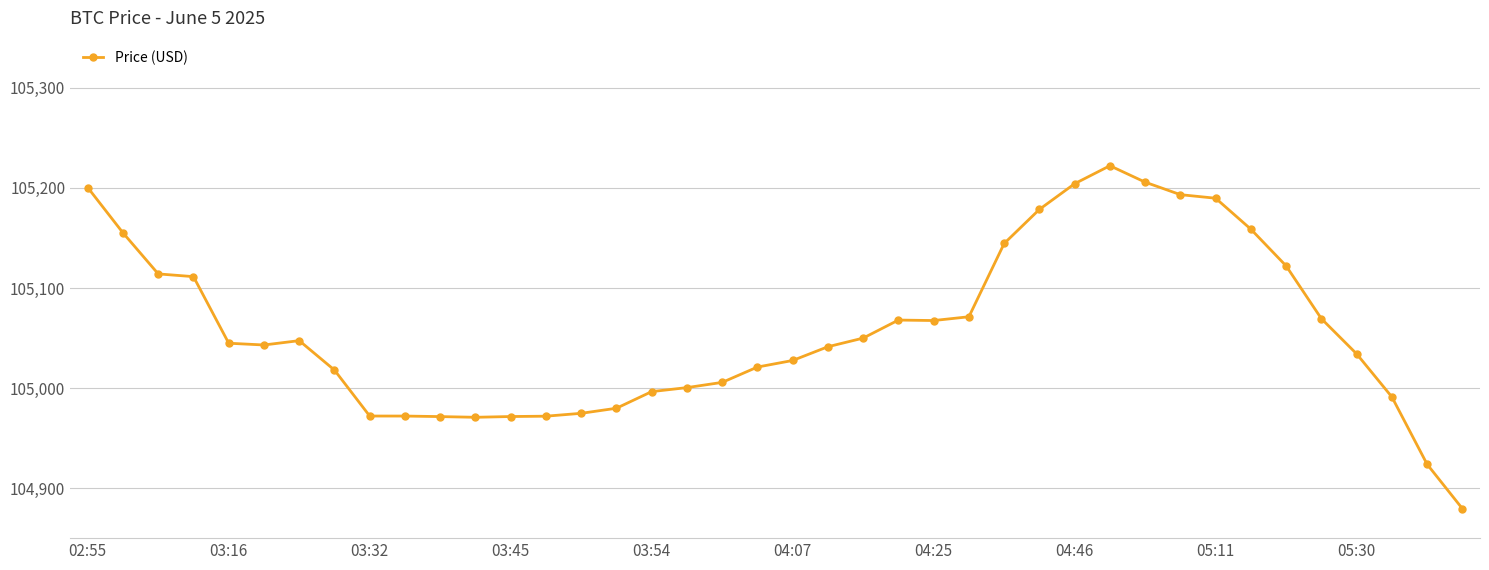

True or false: the data has more than 0 interior local peaks.

True